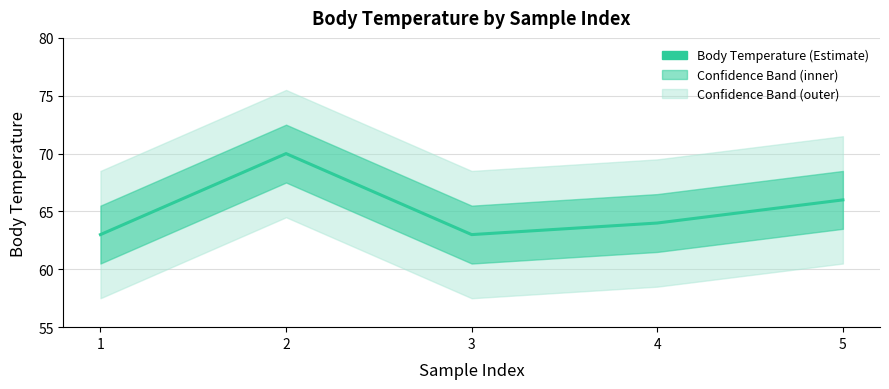

How many values are between 63 and 66?

4